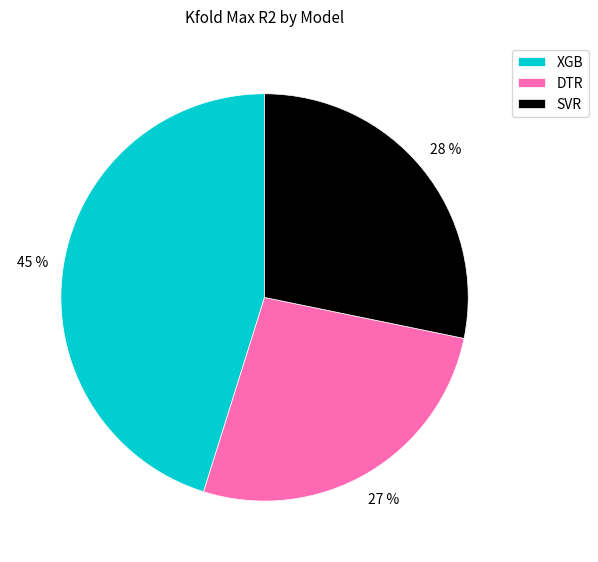

Count the number of slices in the pie.

3